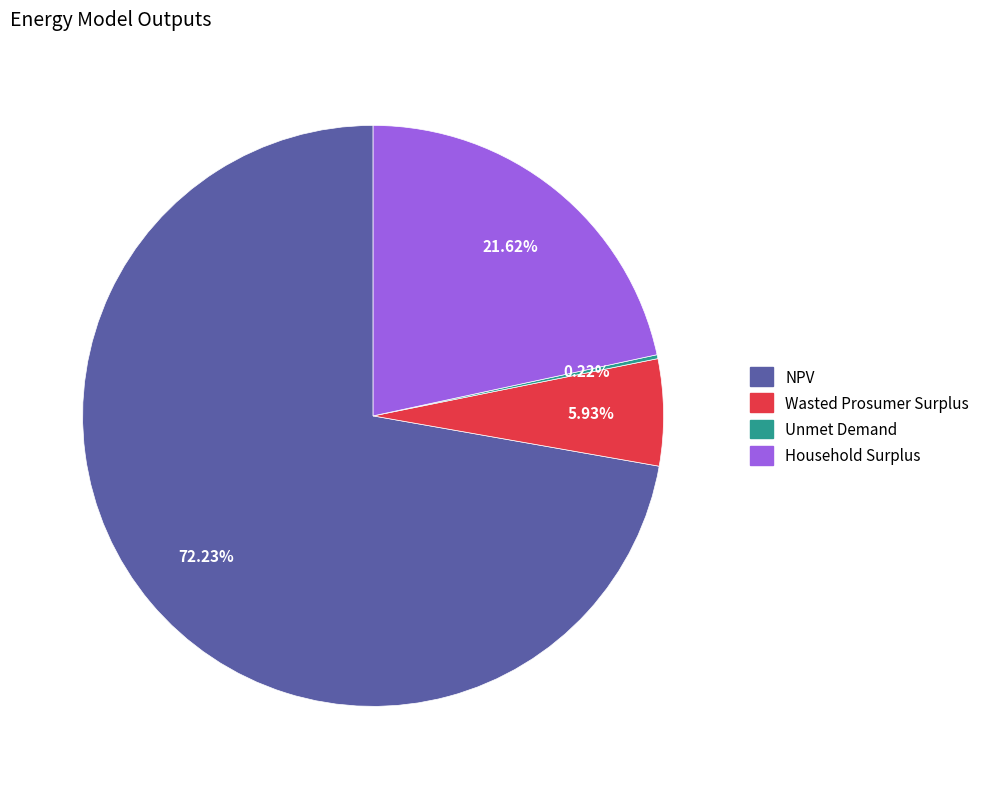

What portion of the pie excludes Wasted Prosumer Surplus?

94.1%